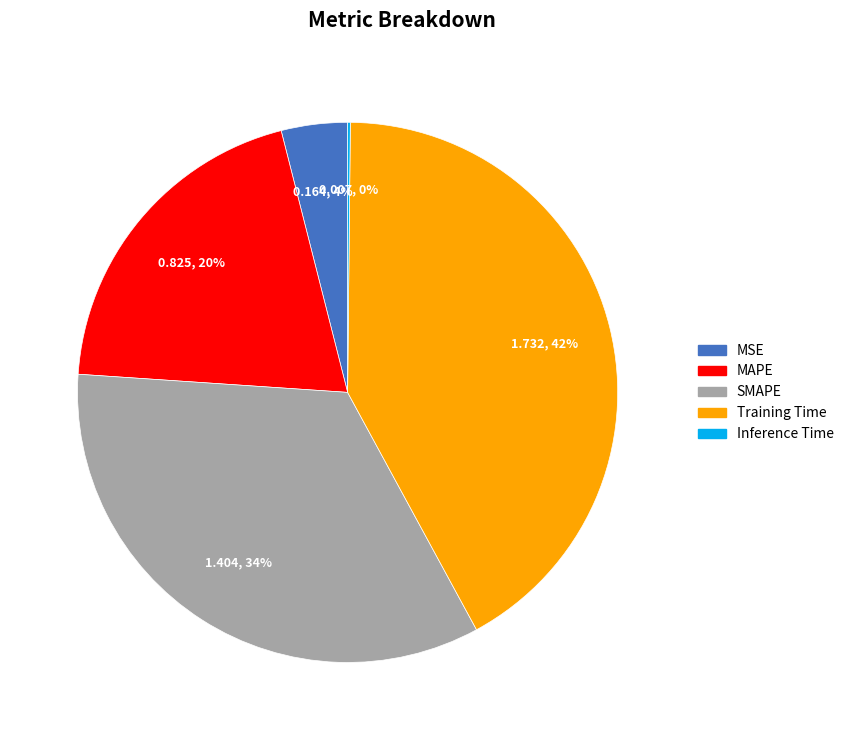

To the nearest percent, what percentage of the pie is Training Time?

42%